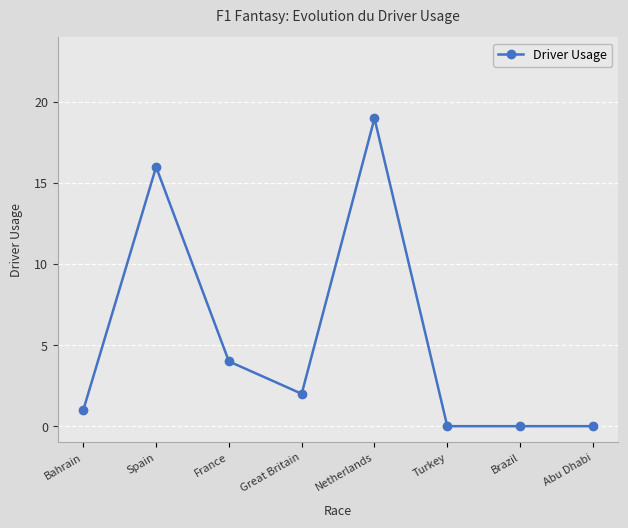

What is the sum of all values?

42